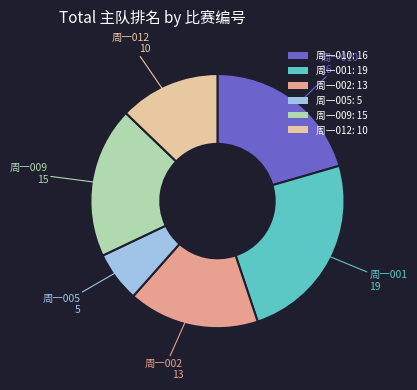

Is 周一001 the majority of the pie?

No